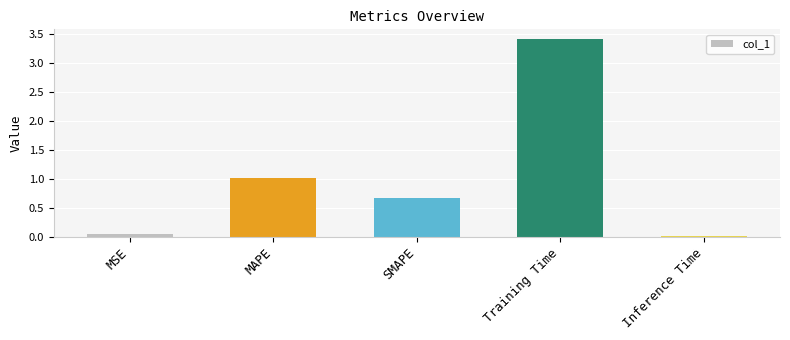

What is the sum of all values?

5.2